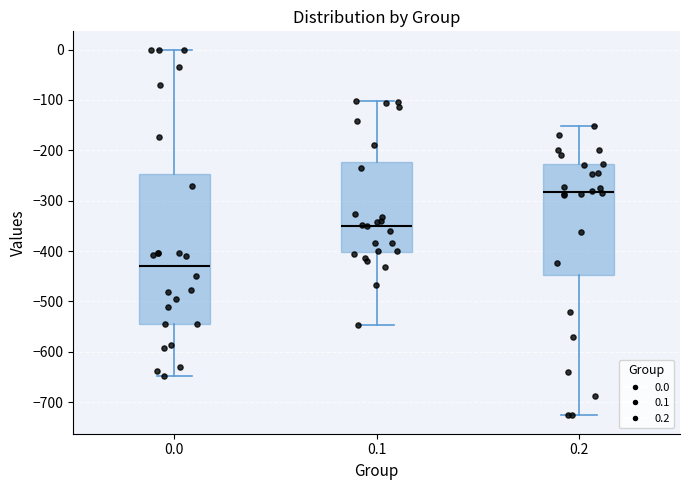

Which box is the tallest, from its lower edge to its upper edge?

0.0